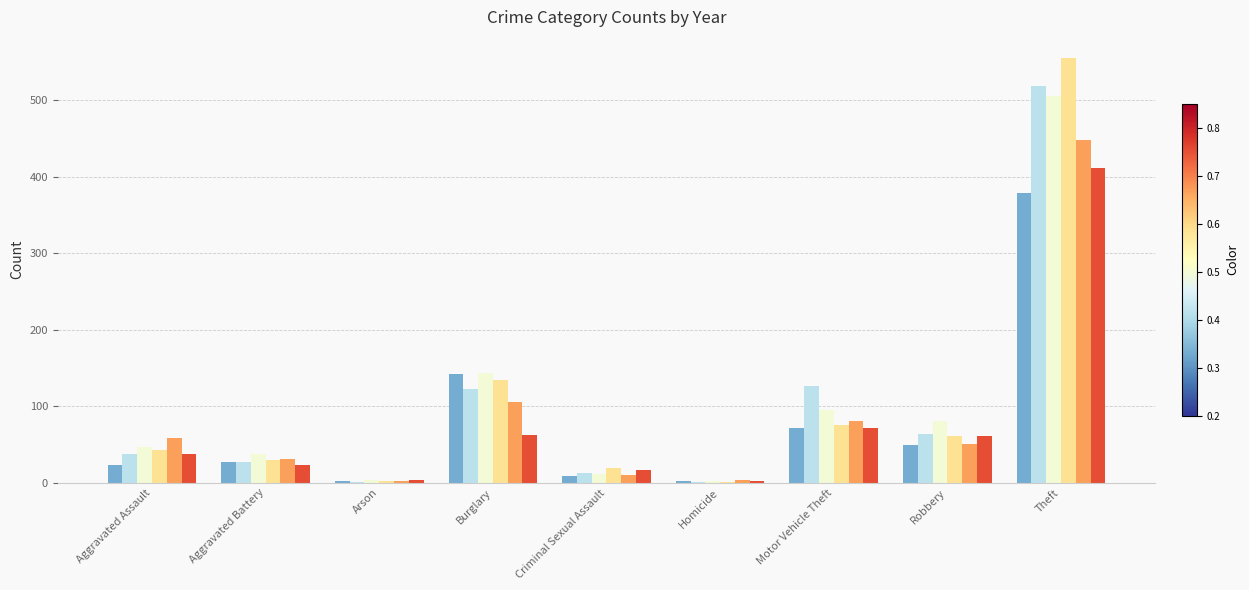

At which category is the sum across all series the highest?

Theft